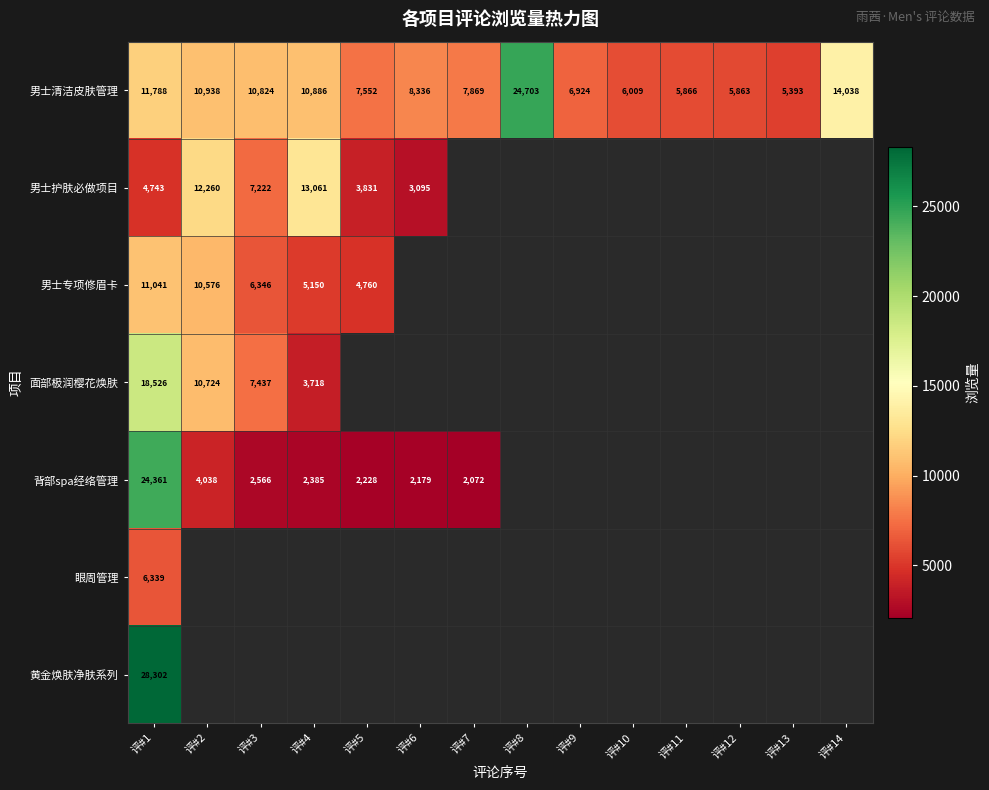

What is the total value across all series at 评#1?

105100